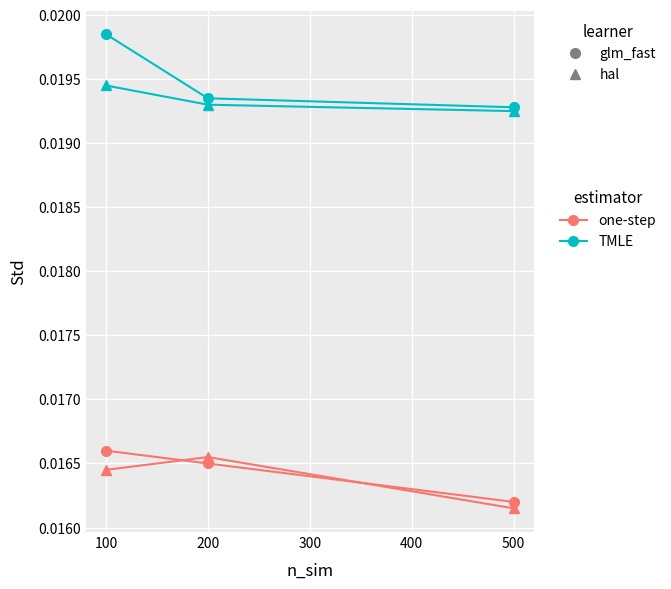

At which category does the chart reach its peak across all series?

100